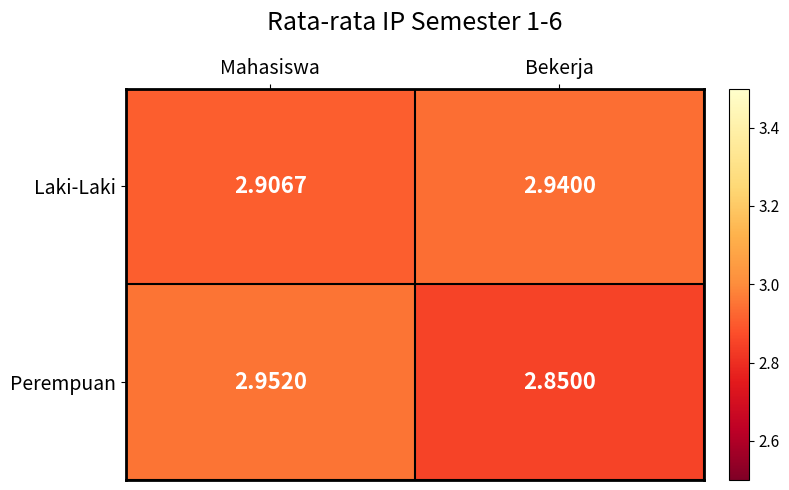

What is the total value across all series at Bekerja?

5.8